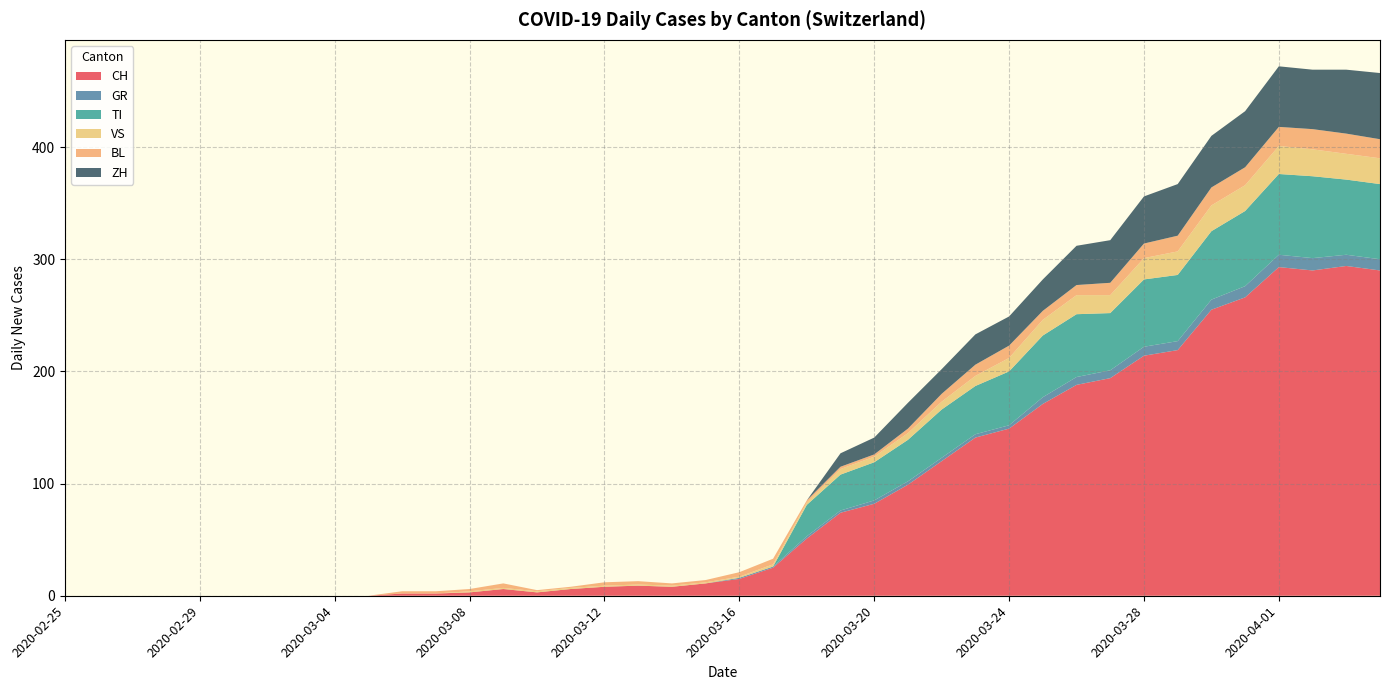

Reading left to right, what are all the values shown in this chart?

CH: 0	0	0	0	0	0	0	0	0	0	2	2	3	6	3	6	8	9	8	11	15	25	51	74	82	99	120	141	149	171	188	194	214	219	255	266	293	290	294	290
GR: 0	0	0	0	0	0	0	0	0	0	0	0	0	0	0	0	0	0	0	0	1	1	2	2	3	3	3	3	3	6	7	7	8	8	9	10	11	11	10	10
TI: 0	0	0	0	0	0	0	0	0	0	0	0	0	0	0	0	0	0	0	0	0	0	28	32	34	37	43	43	48	55	56	51	60	59	61	67	72	73	67	67
VS: 0	0	0	0	0	0	0	0	0	0	0	0	1	1	1	1	1	1	1	1	1	2	2	5	5	6	7	9	12	14	17	16	19	21	23	23	25	24	23	23
BL: 0	0	0	0	0	0	0	0	0	0	2	2	2	4	1	1	3	3	2	2	4	5	2	2	2	4	7	10	11	8	9	11	13	14	16	16	17	18	18	17
ZH: 0	0	0	0	0	0	0	0	0	0	0	0	0	0	0	0	0	0	0	0	0	0	0	12	15	23	22	27	26	28	35	38	42	46	46	50	54	53	57	59